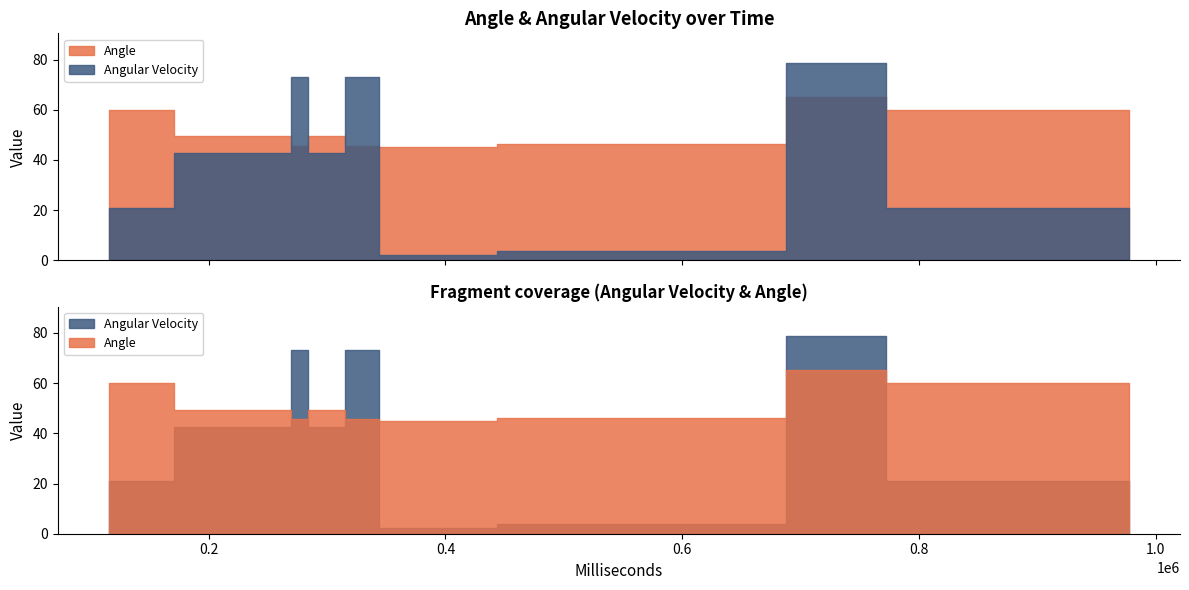

At which category is the sum across all series the highest?

10